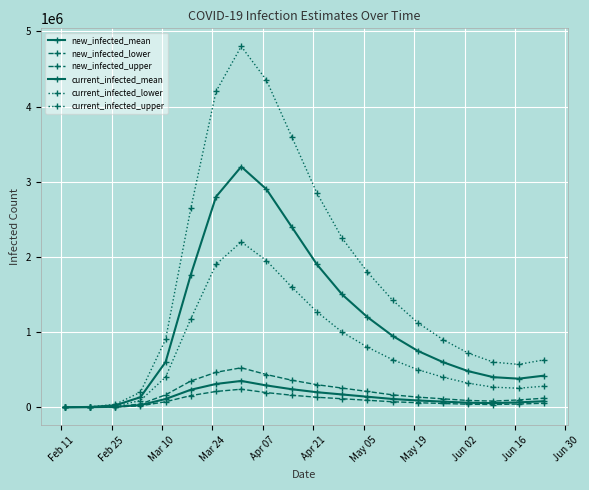

True or false: new_infected_upper and new_infected_mean cross at least once.

False